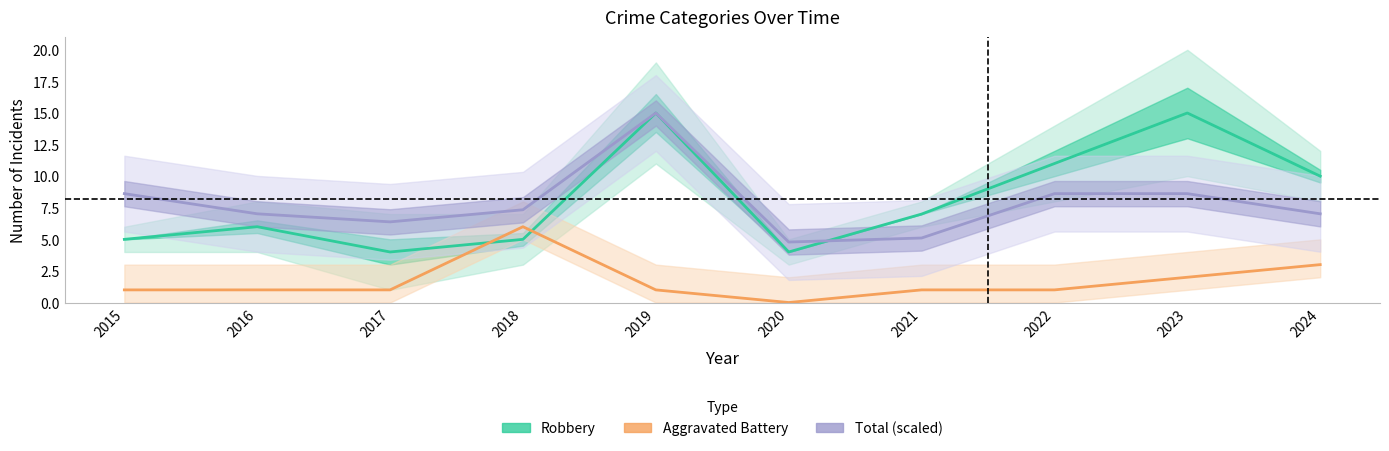

What are all the series names shown in the legend?

Robbery, Aggravated Battery, Total (scaled)